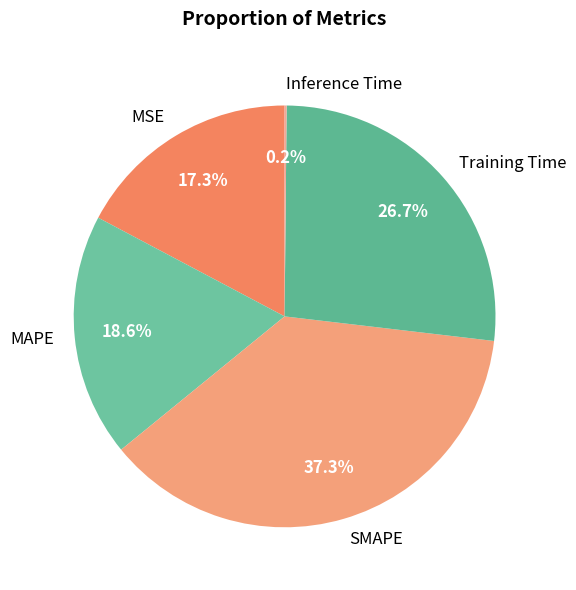

Combined, what portion of the pie is Training Time and MAPE?

45.3%